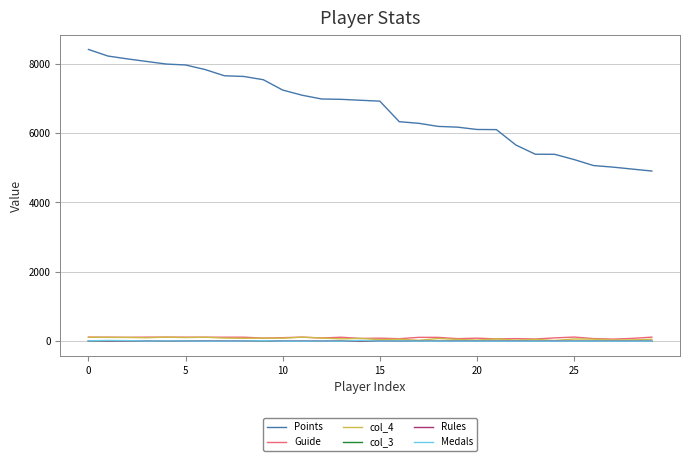

True or false: Rules and Points cross at least once.

False